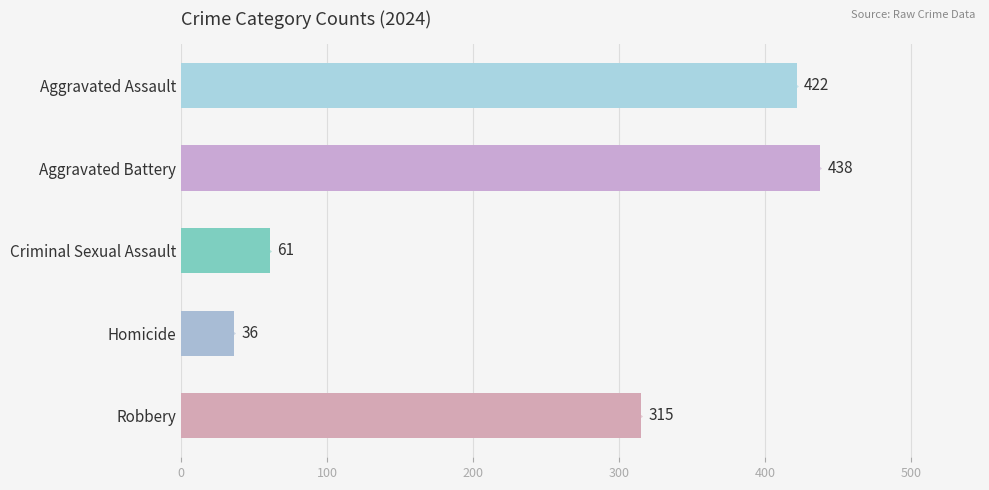

How many values are below 315?

2